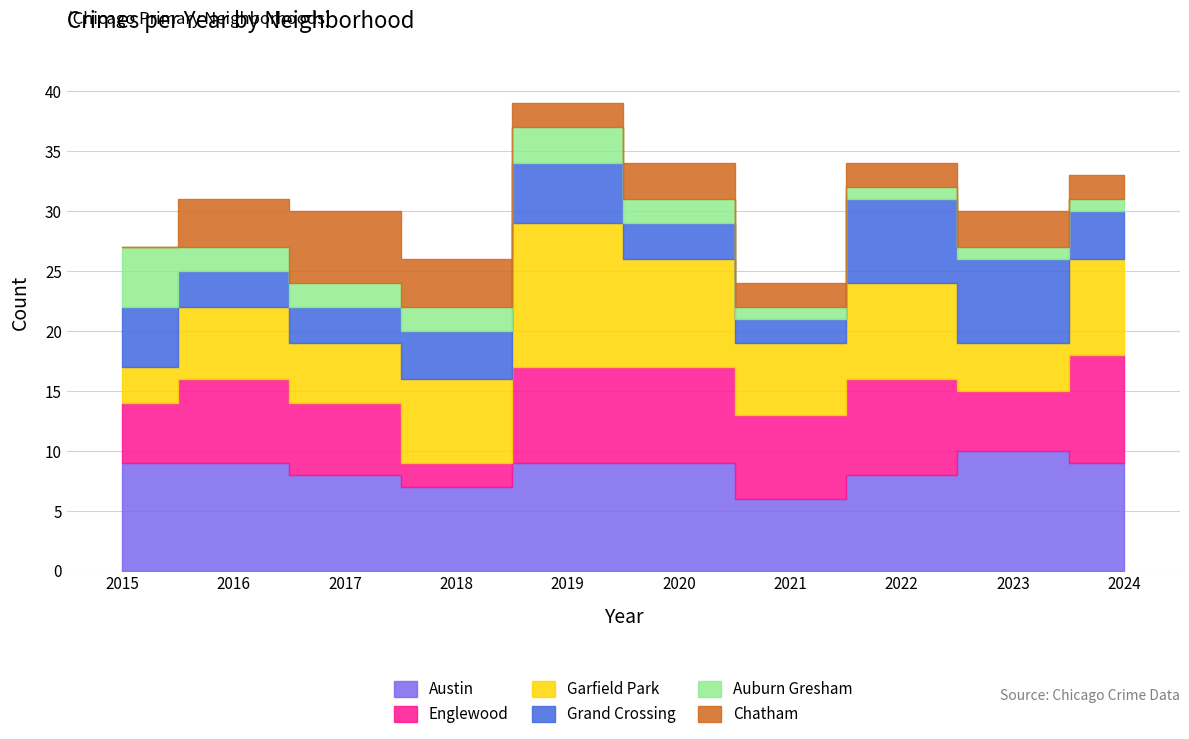

Reading left to right, transcribe all the data shown in this chart.

Austin: 9	9	8	7	9	9	6	8	10	9
Englewood: 5	7	6	2	8	8	7	8	5	9
Garfield Park: 3	6	5	7	12	9	6	8	4	8
Grand Crossing: 5	3	3	4	5	3	2	7	7	4
Auburn Gresham: 5	2	2	2	3	2	1	1	1	1
Chatham: 0	4	6	4	2	3	2	2	3	2